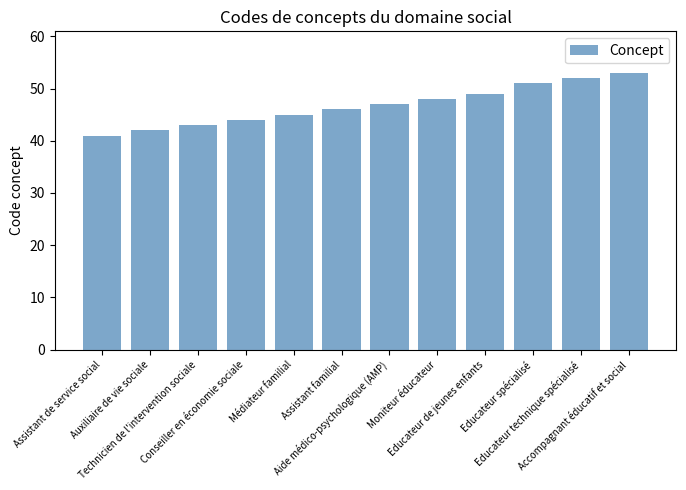

How many bars are there in total?

12